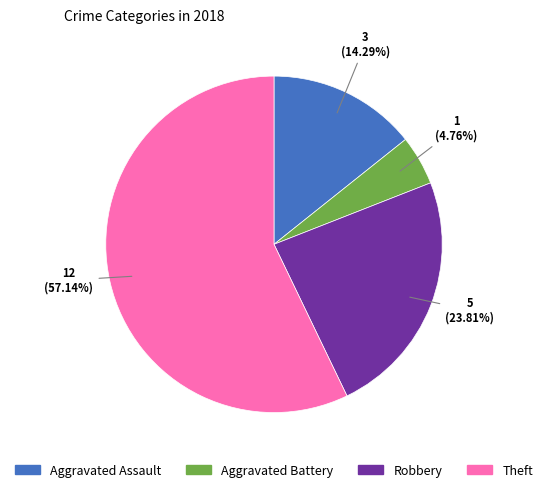

How many slices are in this pie chart?

4